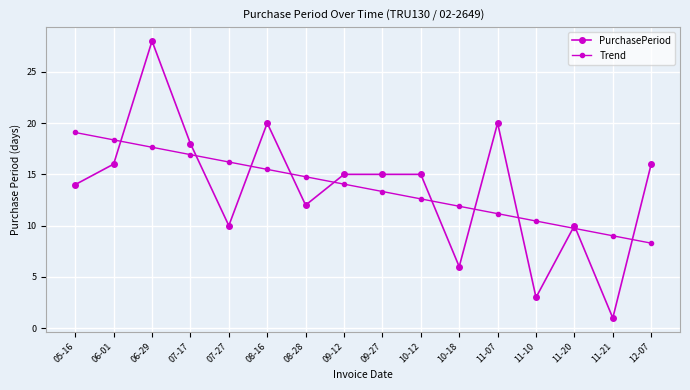

Is it true that PurchasePeriod equals 16.0 at 12-07?

True